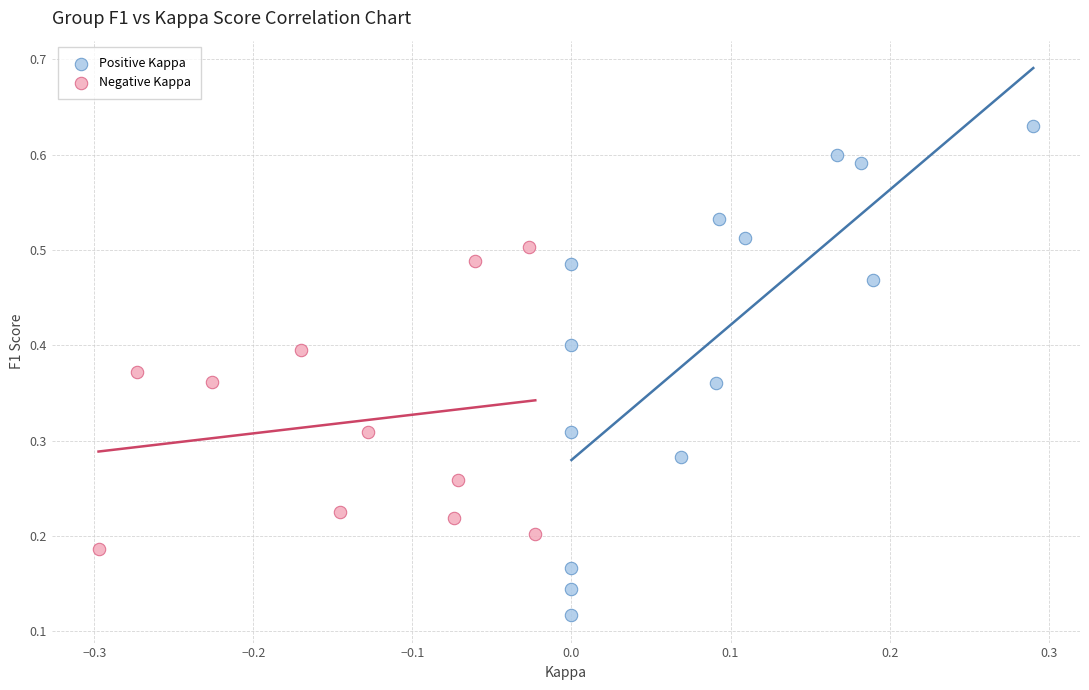

Which series contains the lowest Y value?

Positive Kappa